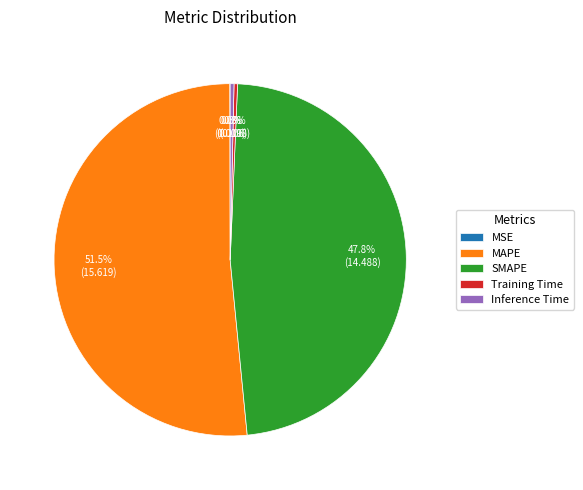

Is there a majority slice in this chart?

Yes